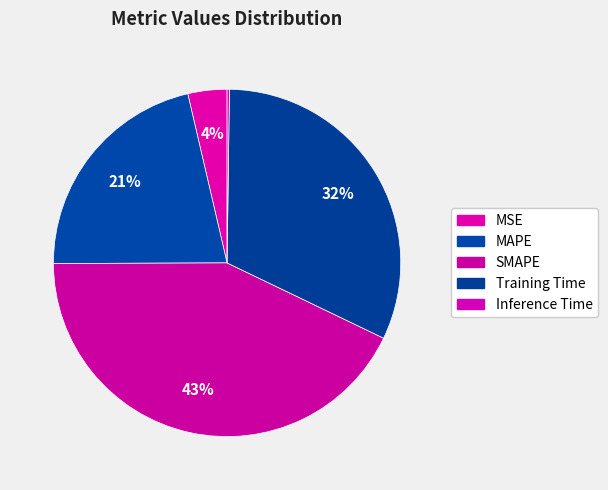

How much of the chart is everything except Training Time?

68.1%